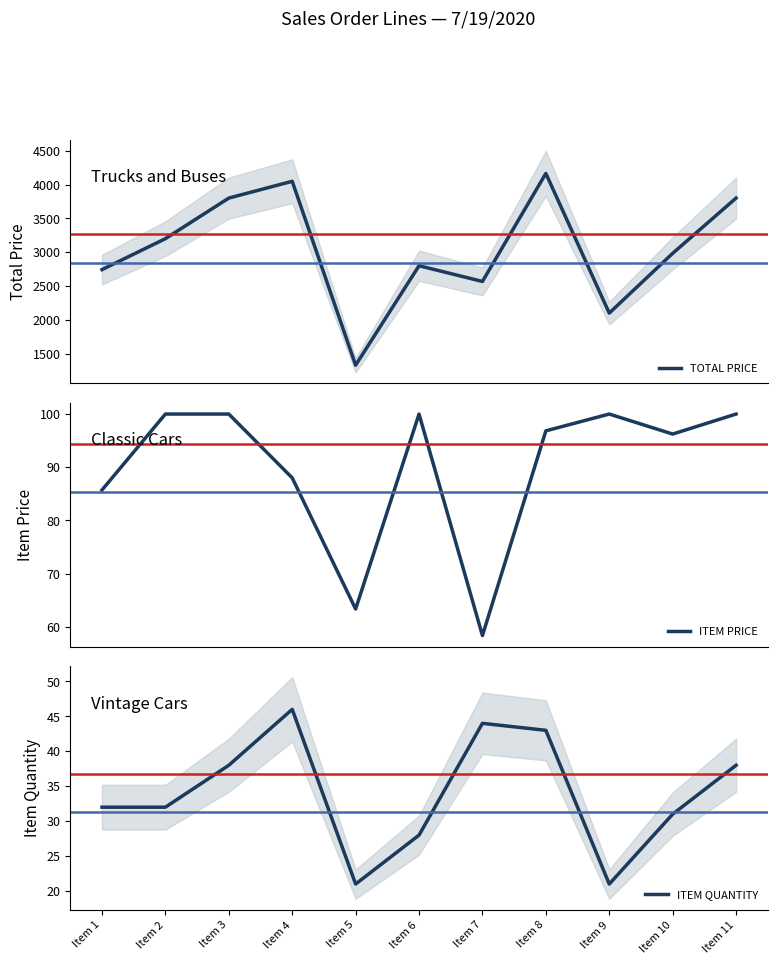

What are all the series names shown in the legend?

TOTAL PRICE, ITEM PRICE, ITEM QUANTITY